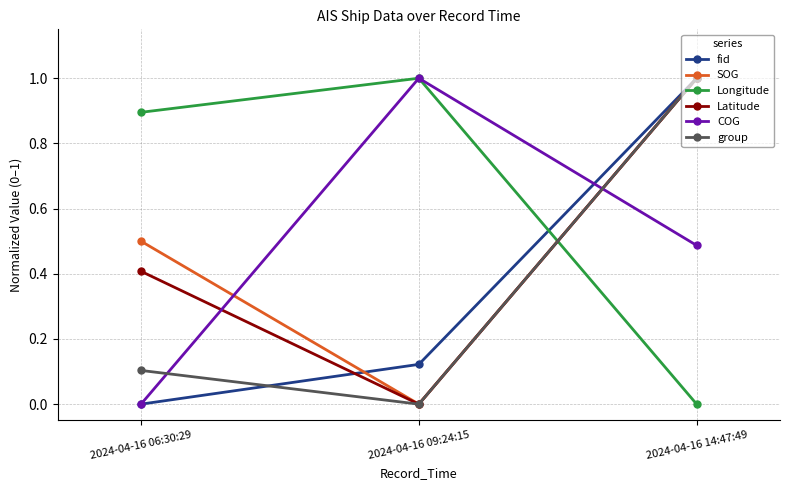

Rank the categories by group value from highest to lowest.

2024-04-16 14:47:49, 2024-04-16 06:30:29, 2024-04-16 09:24:15